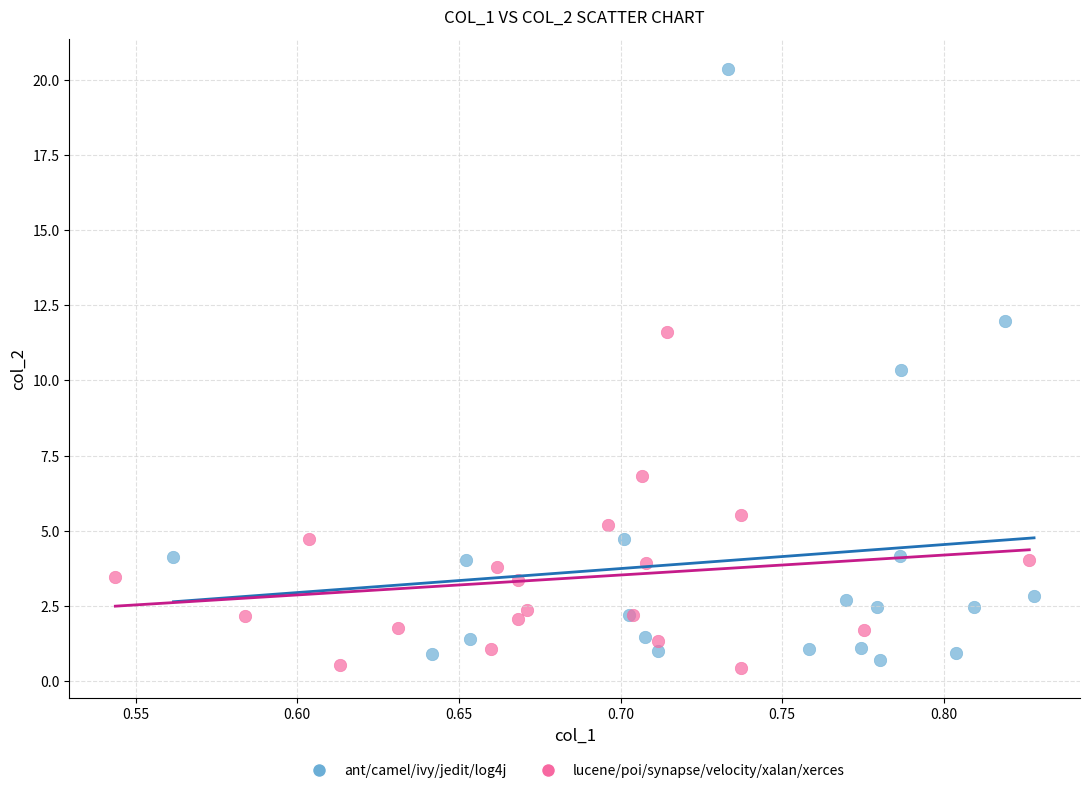

Which series reaches the minimum Y coordinate?

lucene/poi/synapse/velocity/xalan/xerces